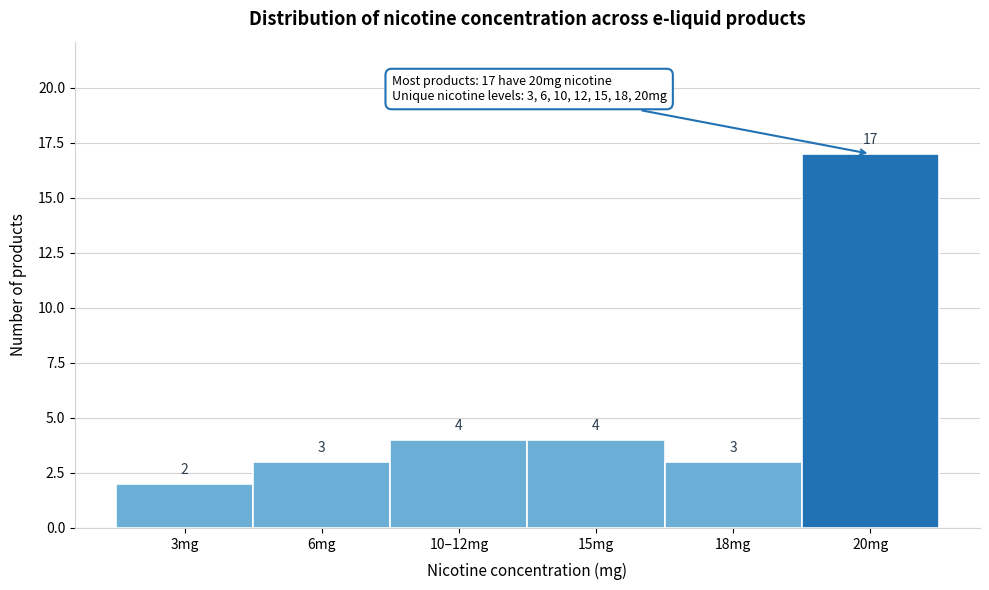

Reading left to right, what are all the values shown in this chart?

2	3	4	4	3	17